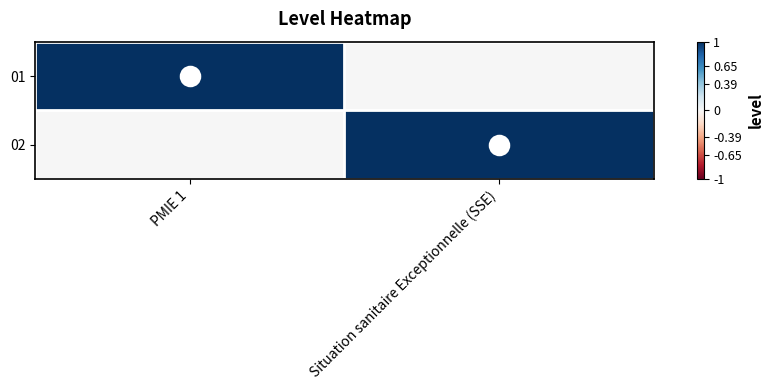

Which has a higher value, PMIE 1 or Situation sanitaire Exceptionnelle (SSE)?

PMIE 1